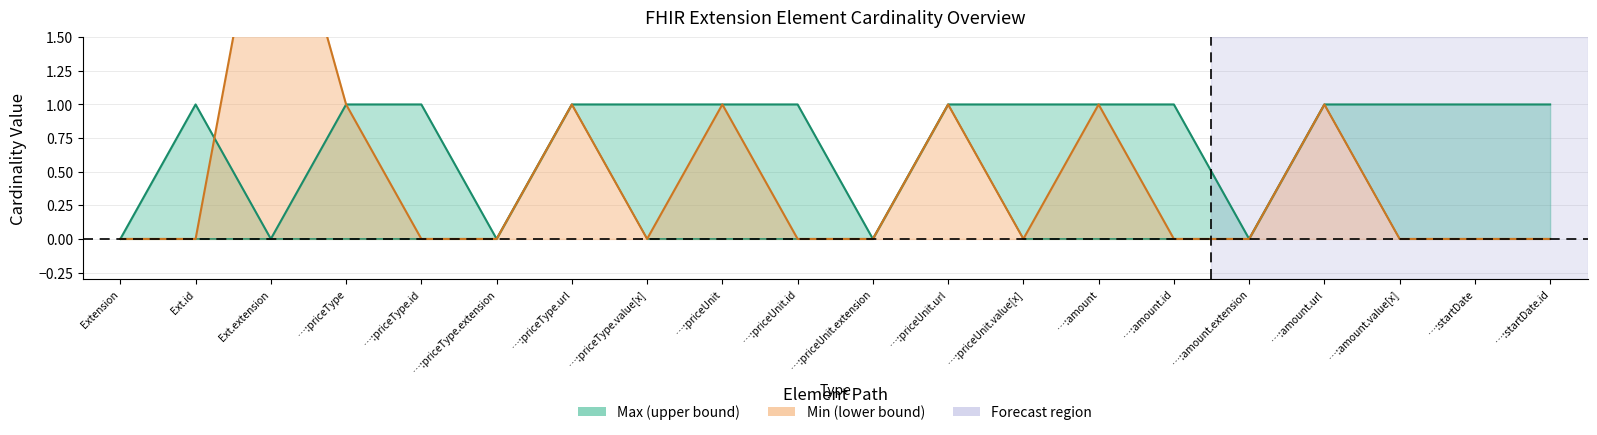

At which category does the chart reach its peak across all series?

Ext.extension